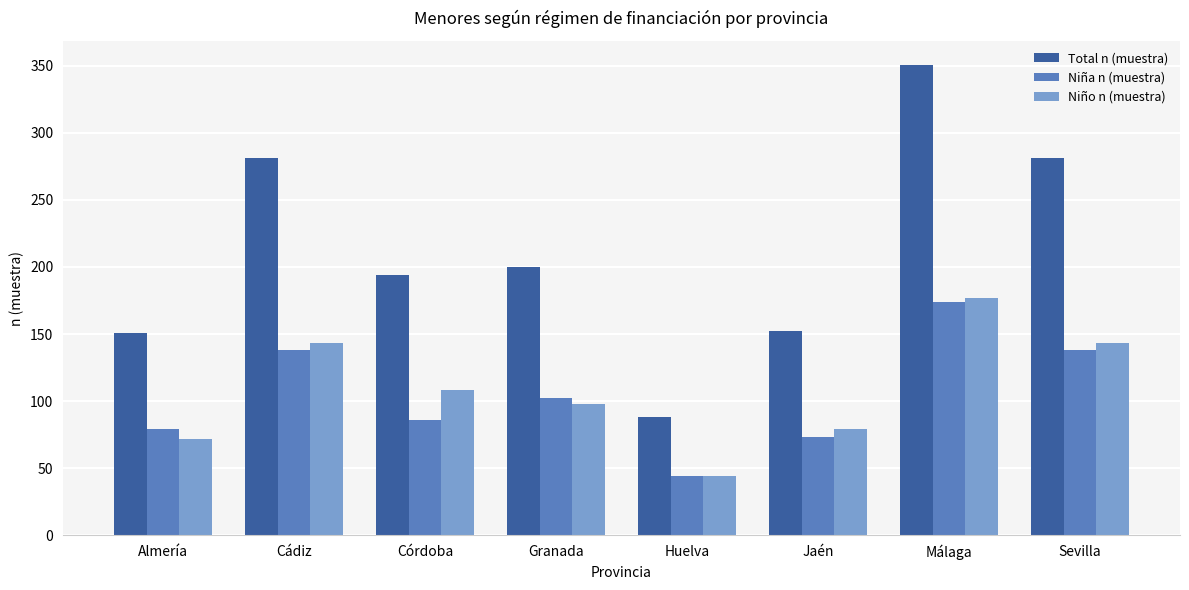

What is the total value across all series at Jaén?

304